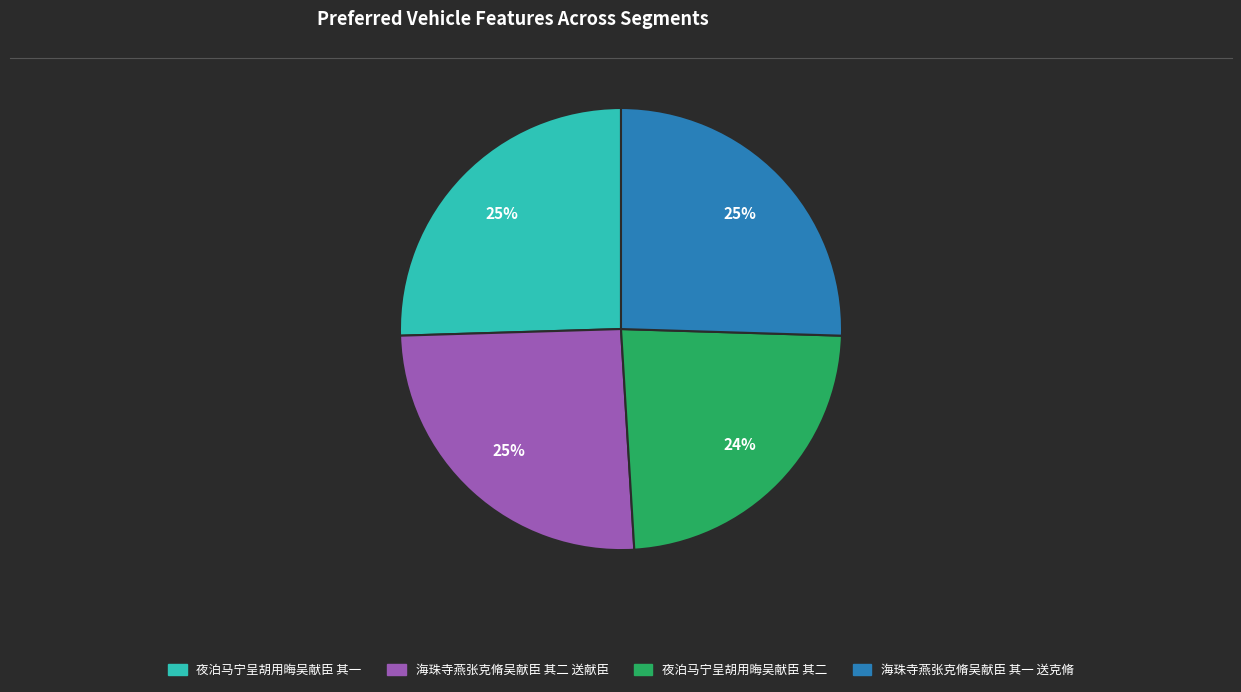

To the nearest percent, what percentage of the pie is 海珠寺燕张克脩吴献臣 其二 送献臣?

25%